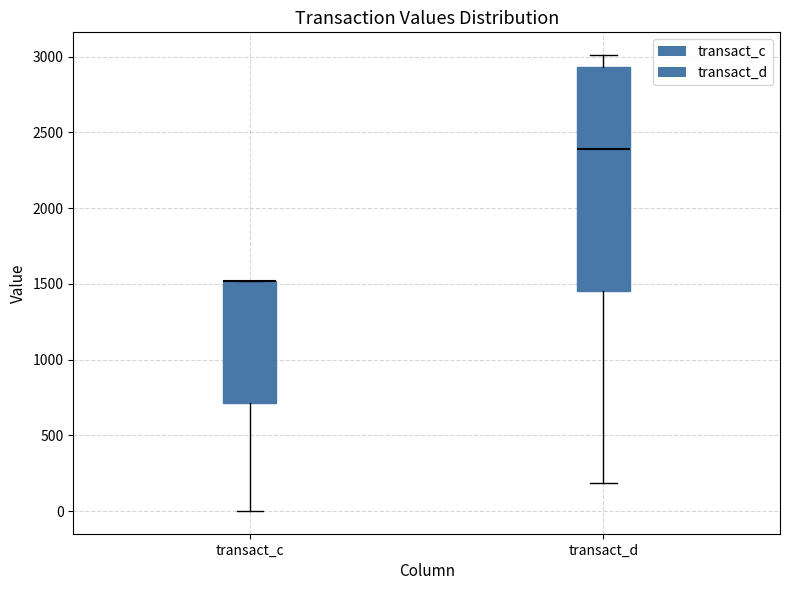

Reading left to right, read every box against the y-axis: the position of its median line, the range the box covers, and the ends of its whiskers. The values are not printed on the chart, so give them approximately, as read against the axis.

transact_c: median 1500 (drawn on the box's upper edge), box 700 to 1500, whiskers 0 to 1500
transact_d: median 2400, box 1450 to 2950, whiskers 200 to 3000